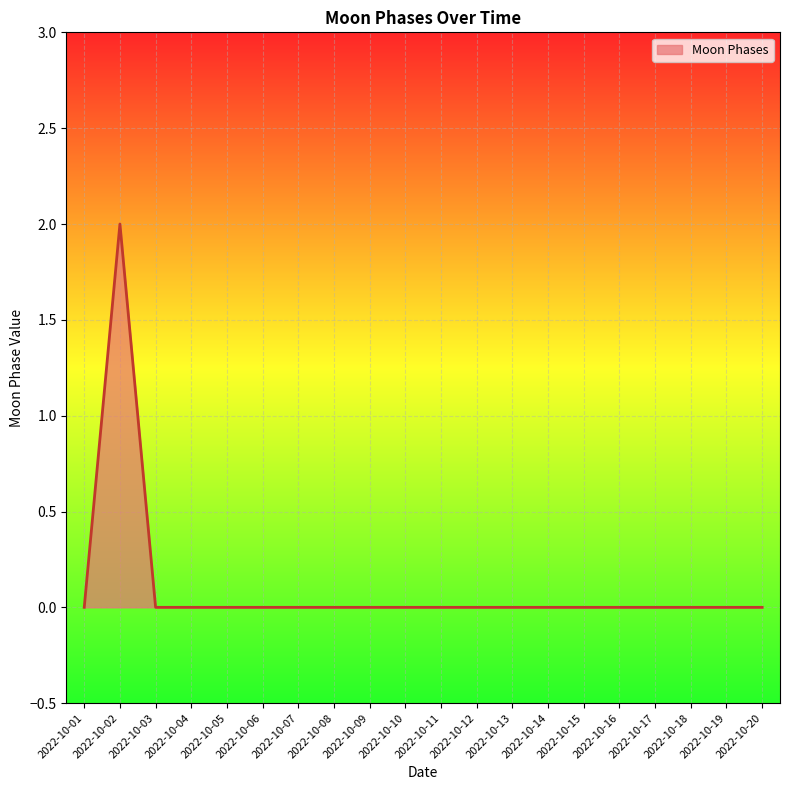

True or false: the data shows 0 at 2022-10-11.

True